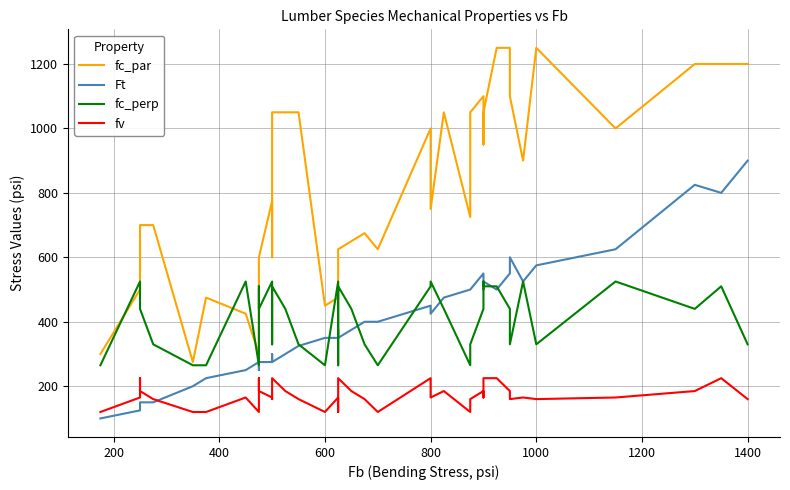

How many values in the Ft series are below 375?

19